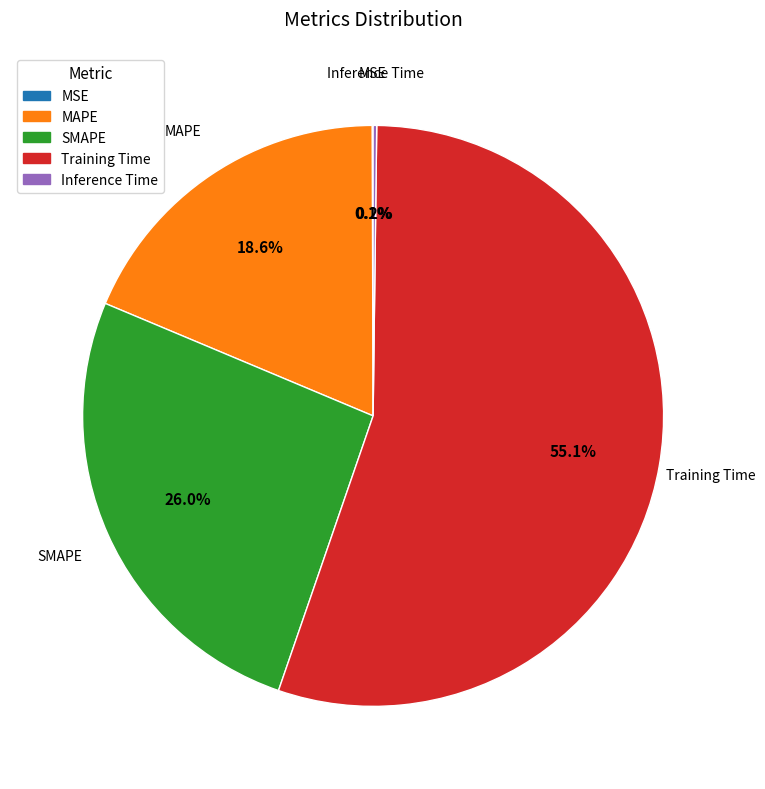

Is it true that SMAPE is 26% of the pie?

True